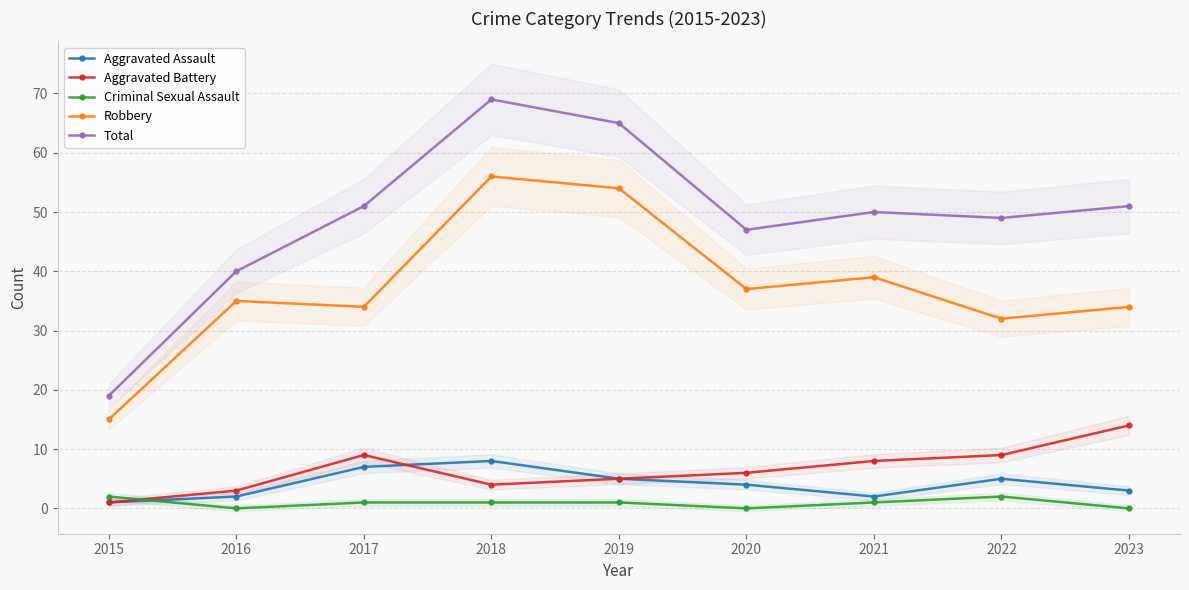

What is the total value across all series at 2023?

102